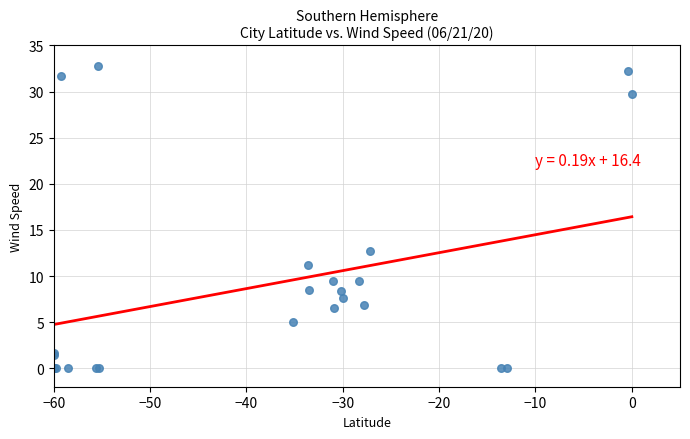

What Y value in the scatter plot is closest to 16?

12.7